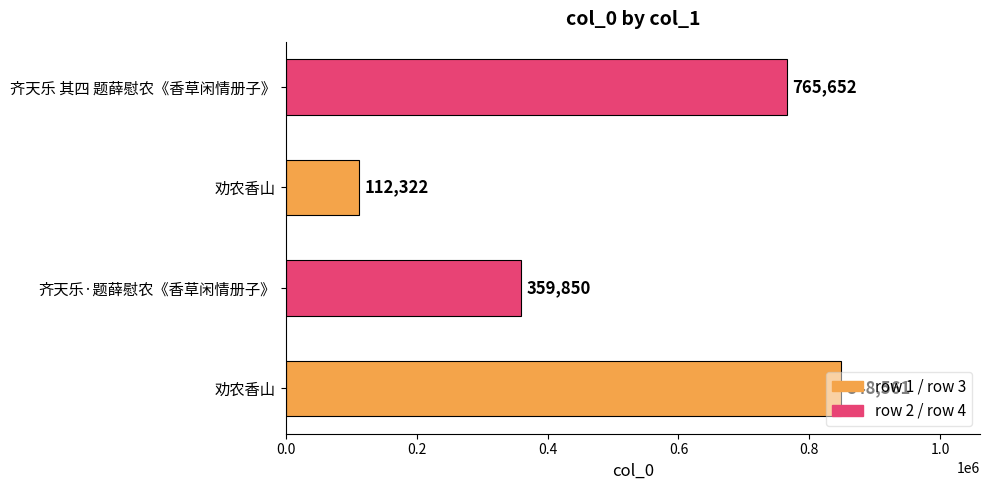

Does the chart contain any negative values?

No